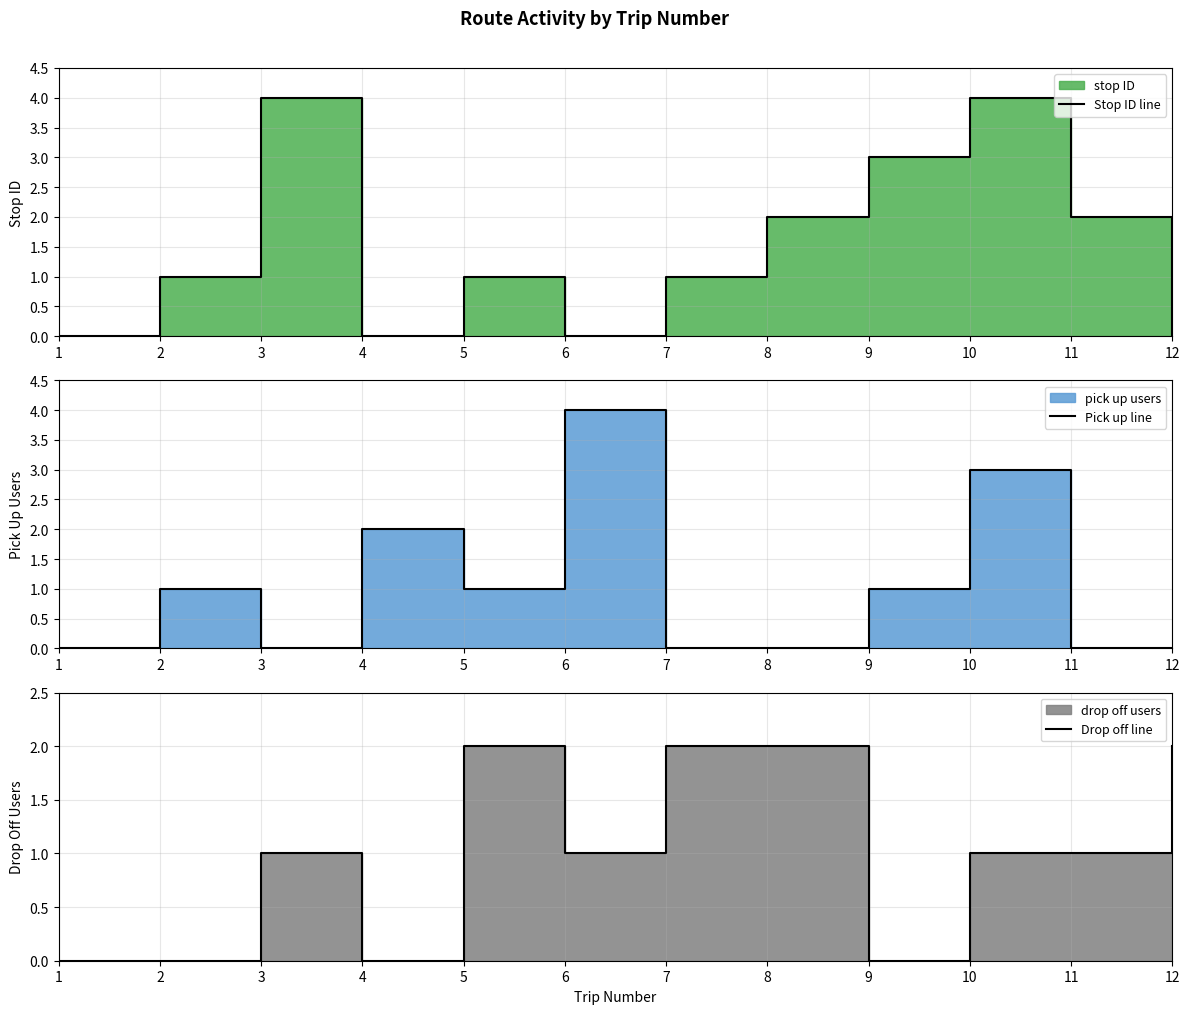

At which category does the chart reach its peak across all series?

3